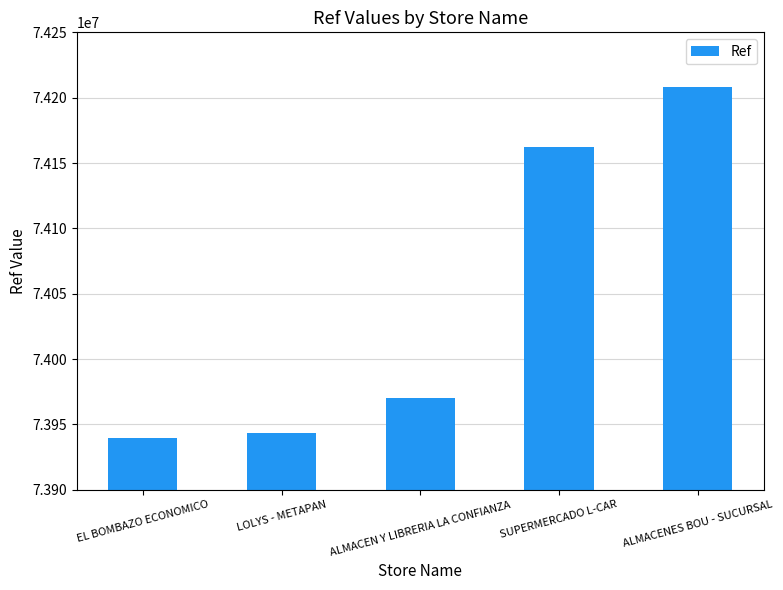

What is the approximate value at ALMACENES BOU - SUCURSAL?

74207978